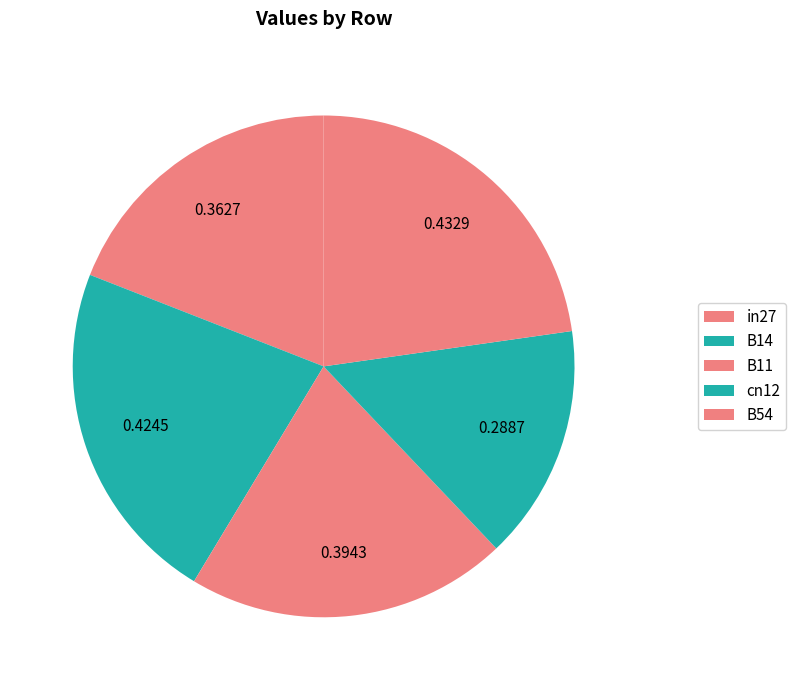

Rank the categories by value from lowest to highest.

cn12, in27, B11, B14, B54